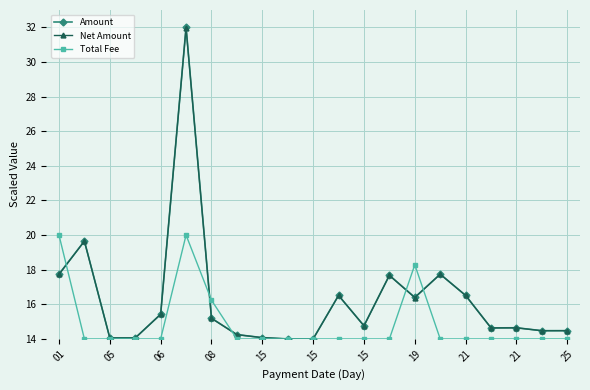

What is the value of the Amount point at the 13th from the left?

14.8